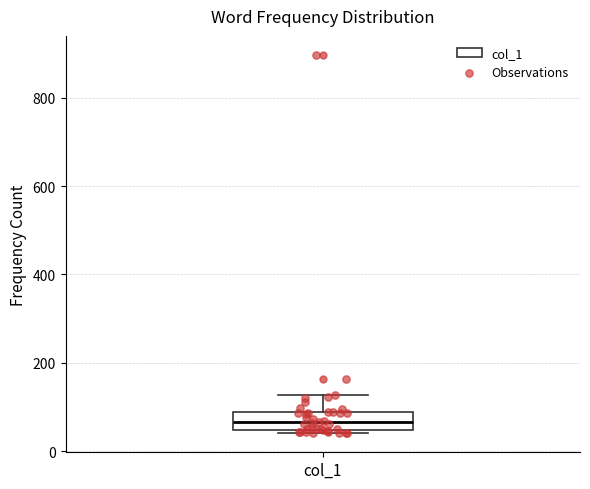

Where does the upper whisker of the box for col_1 end on the y-axis? The values are not printed on the chart, so give them approximately, as read against the axis.

120